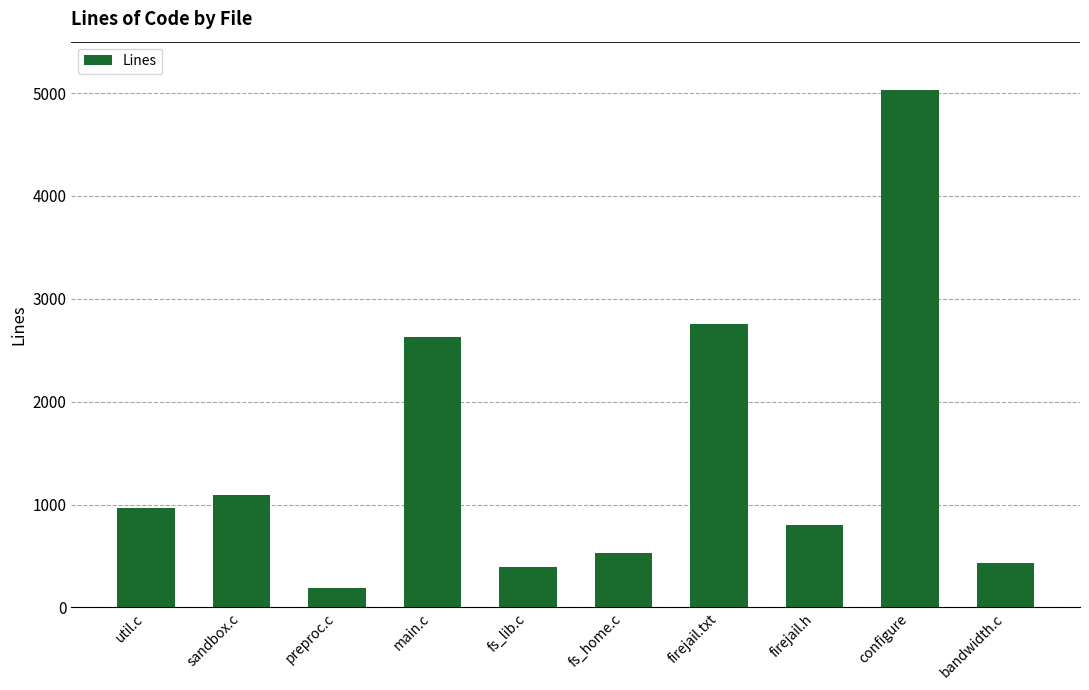

Reading left to right, what are all the values shown in this chart?

util.c=966	sandbox.c=1095	preproc.c=187	main.c=2632	fs_lib.c=396	fs_home.c=533	firejail.txt=2759	firejail.h=803	configure=5031	bandwidth.c=431